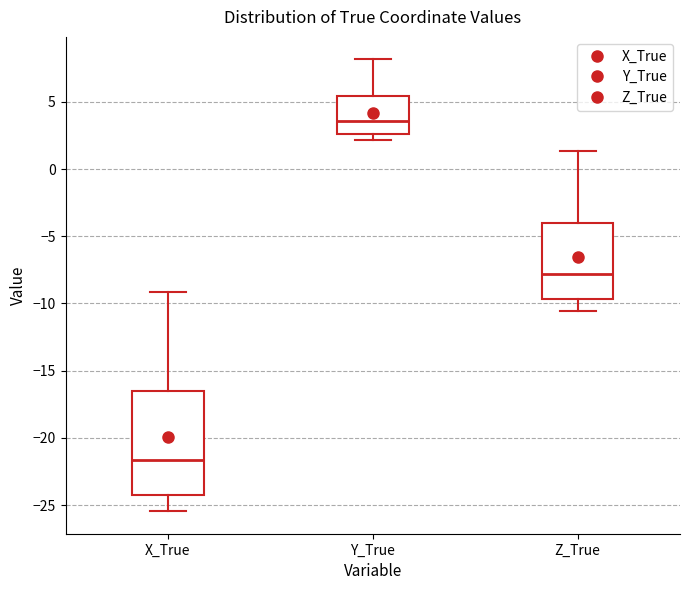

Reading left to right, transcribe this box plot: for each box, give where its median line is, the range the box spans, and where its two whiskers end, as read against the y-axis. The values are not printed on the chart, so give them approximately, as read against the axis.

X_True: median -21.5, box -24.0 to -16.5, whiskers -25.5 to -9.0
Y_True: median 3.5, box 2.5 to 5.5, whiskers 2.0 to 8.0
Z_True: median -8.0, box -9.5 to -4.0, whiskers -10.5 to 1.5